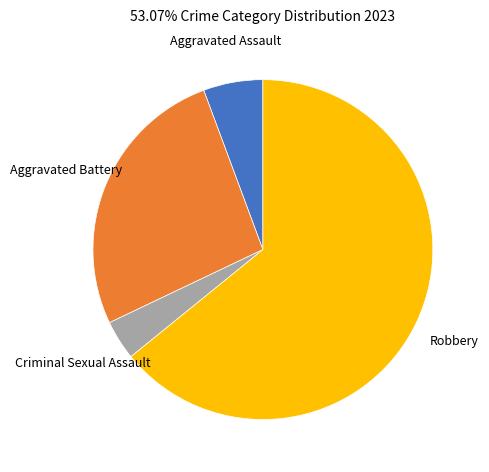

How many slices are in this pie chart?

4